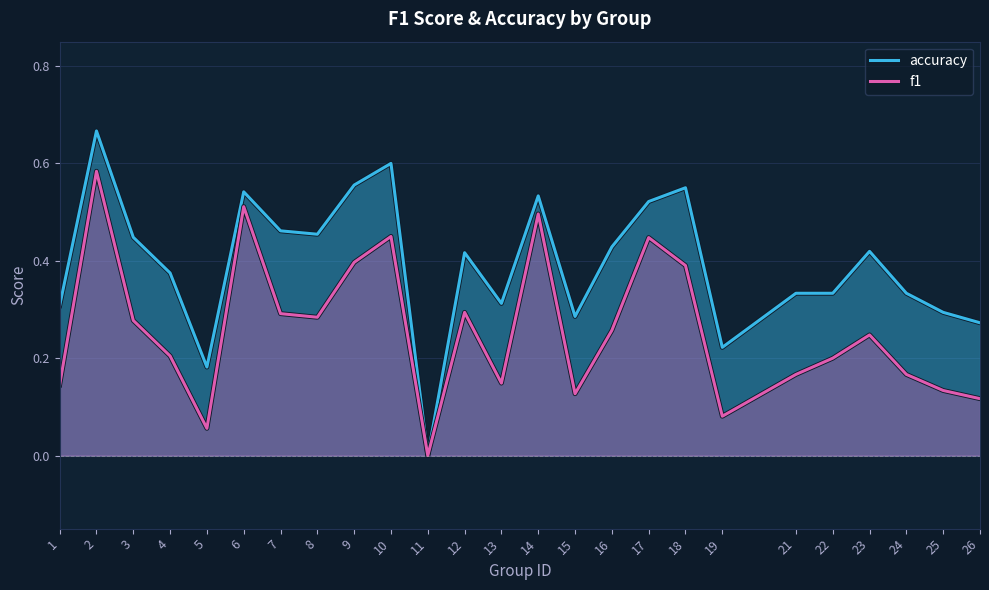

Which series has the largest total across all categories?

accuracy